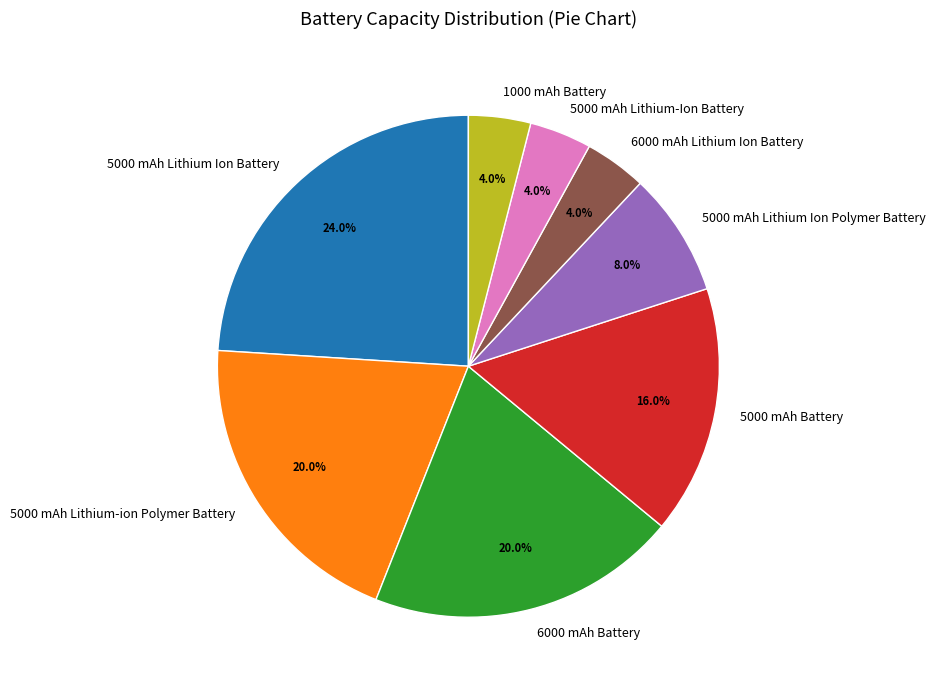

What percentage is the 5000 mAh Lithium Ion Battery slice, to the nearest percent?

24%